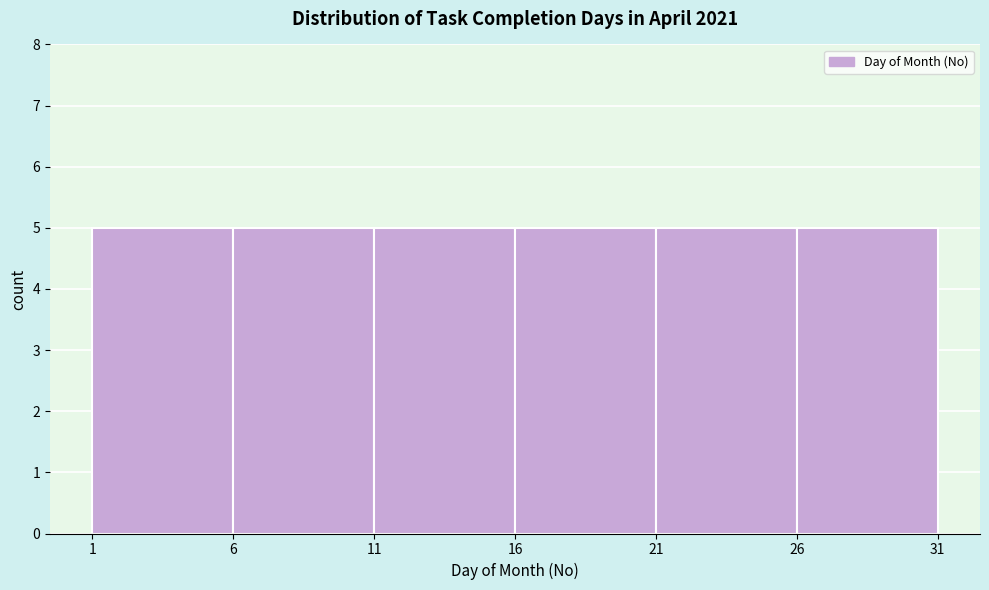

Reading left to right, transcribe this chart: for each bar, give the range it covers on the x-axis and its height. The values are not printed on the chart, so give them approximately, as read against the axis.

1 to 6: 5
6 to 11: 5
11 to 16: 5
16 to 21: 5
21 to 26: 5
26 to 31: 5